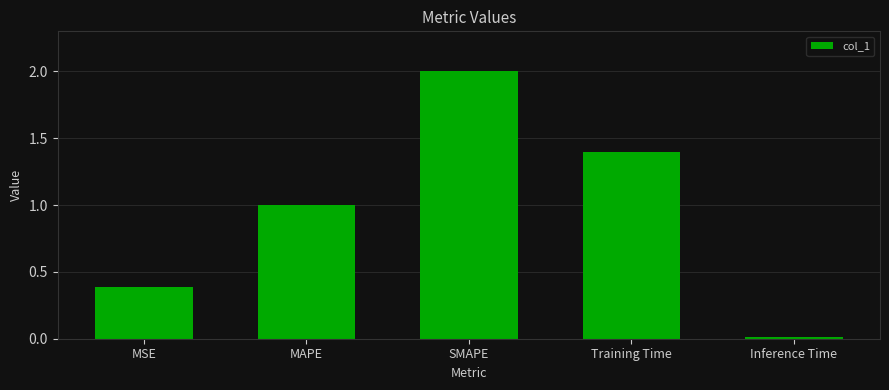

Rank the categories by value from lowest to highest.

Inference Time, MSE, MAPE, Training Time, SMAPE